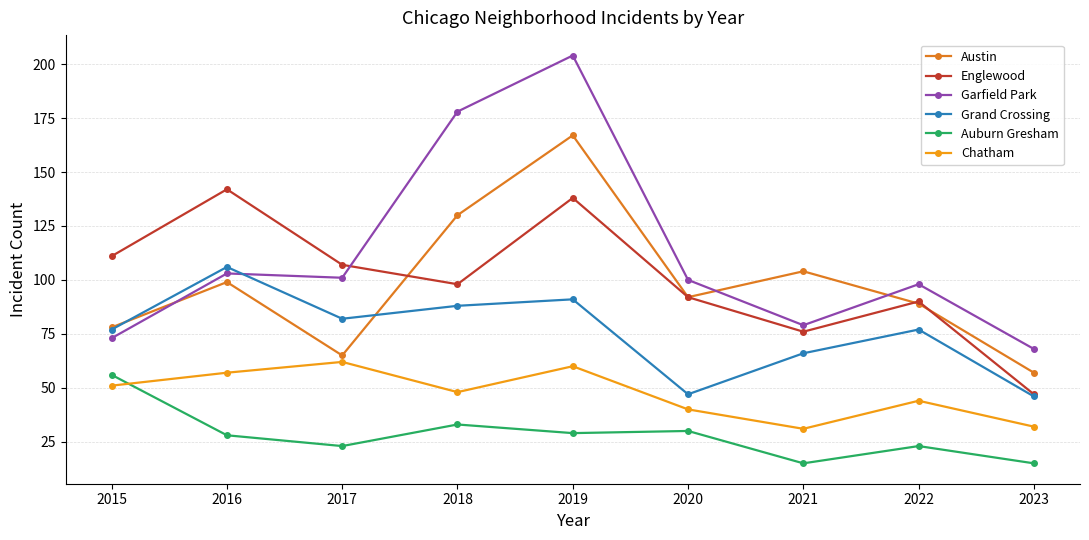

Rank the categories by Englewood value from lowest to highest.

2023, 2021, 2022, 2020, 2018, 2017, 2015, 2019, 2016